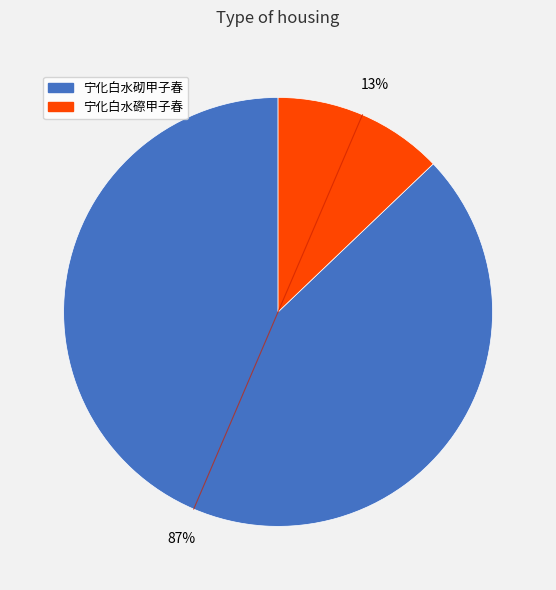

To the nearest percent, what is the difference between the 宁化白水砌甲子春 and 宁化白水磜甲子春 slice percentages?

74%